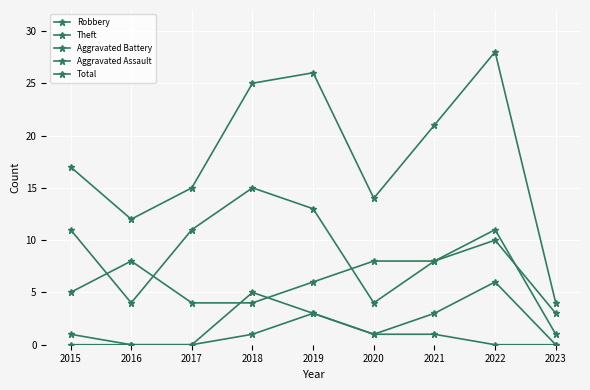

How many lines are shown in the chart?

5